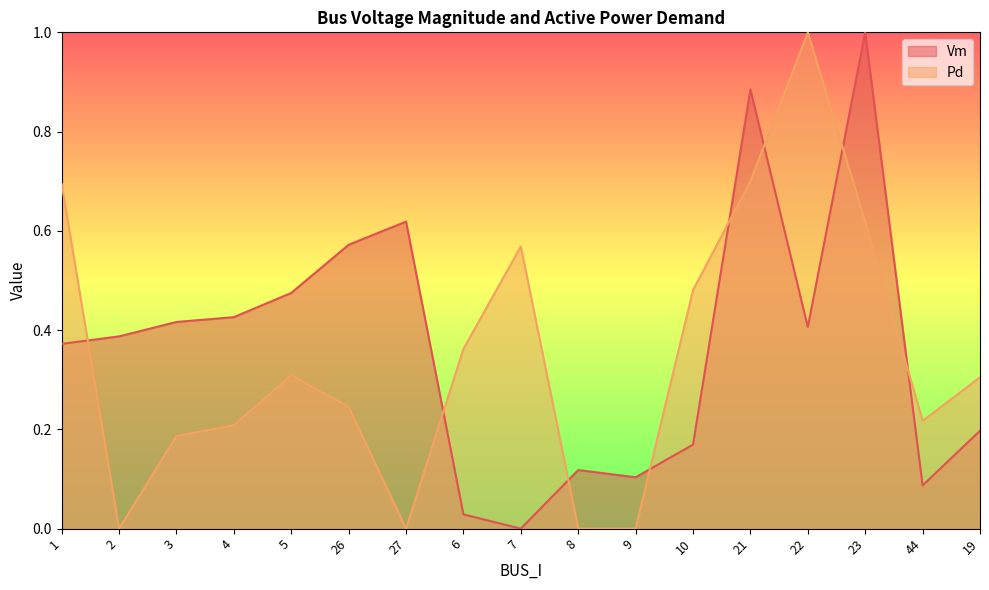

What are all the series names shown in the legend?

Vm, Pd